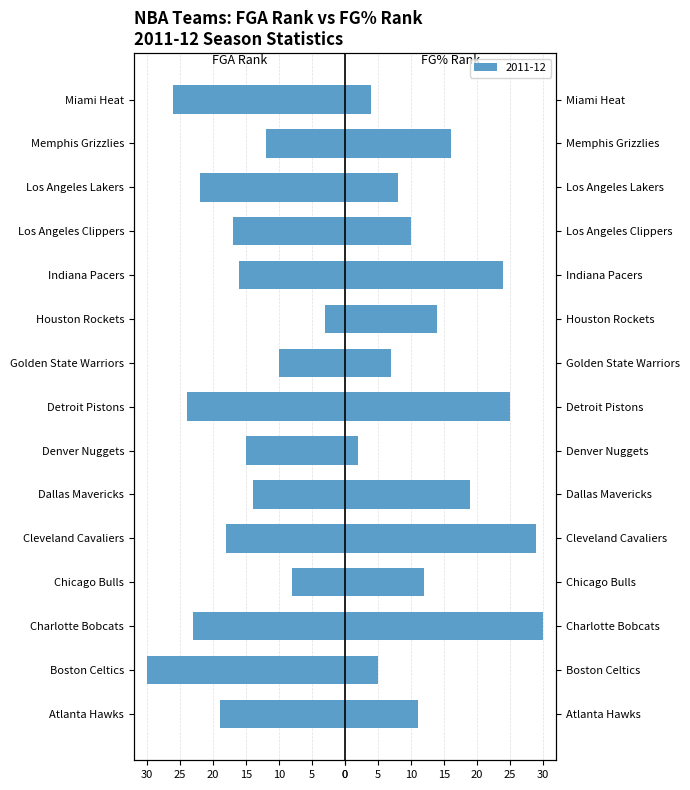

Is the value of FGA_RANK at Miami Heat greater than the value of FG_PCT_RANK at Chicago Bulls?

No